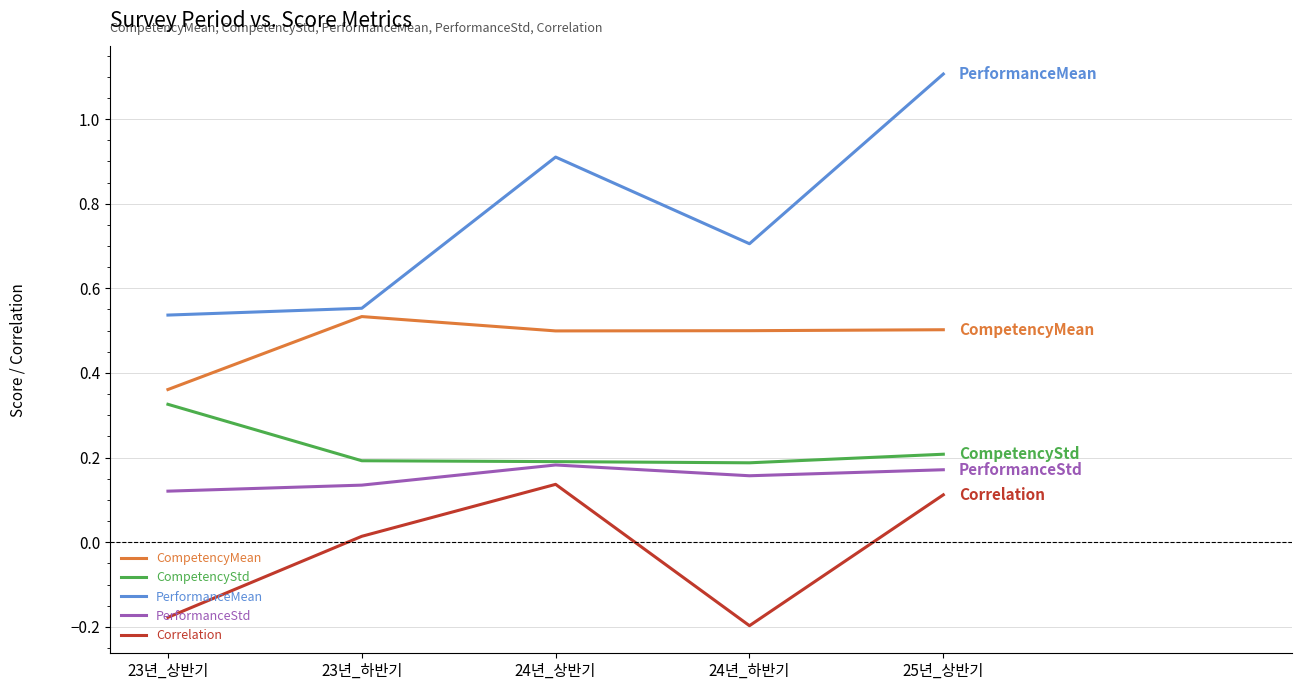

True or false: Correlation and CompetencyStd intersect in this chart.

False